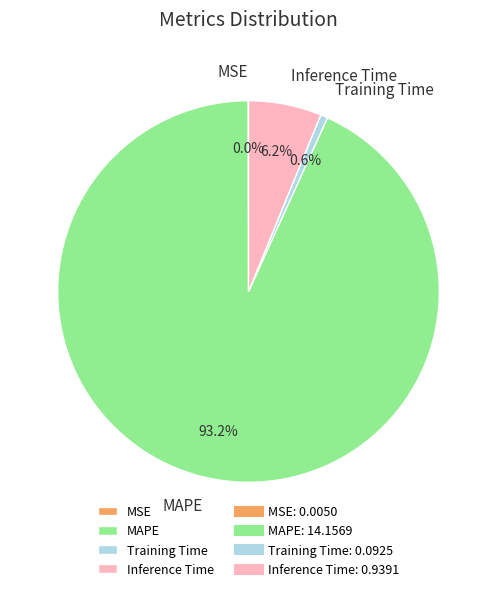

To the nearest percent, what is the difference between the largest and smallest slice percentages?

93%